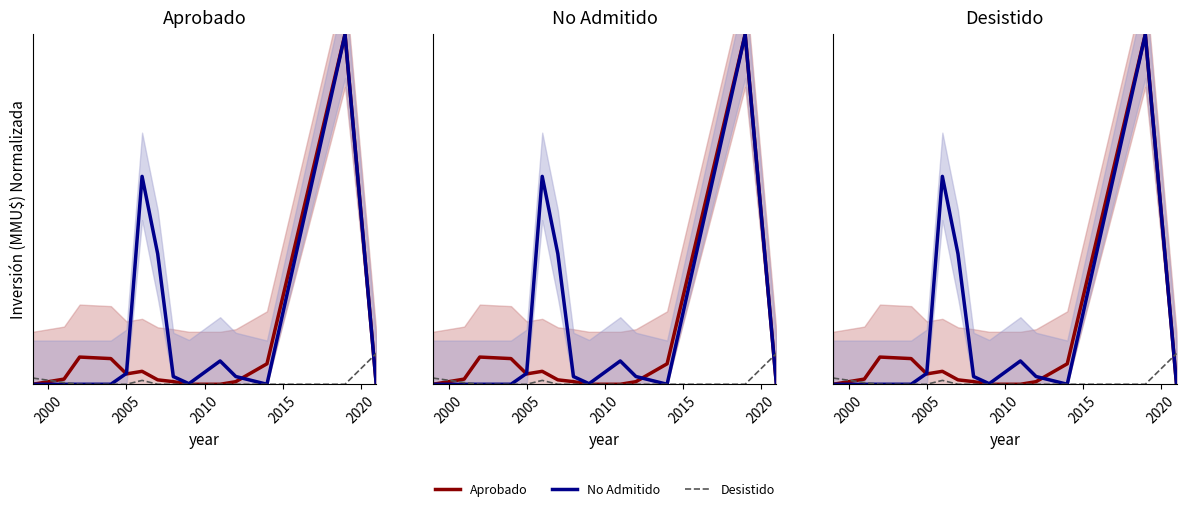

Is it true that Desistido equals 0.7 at 1995?

False